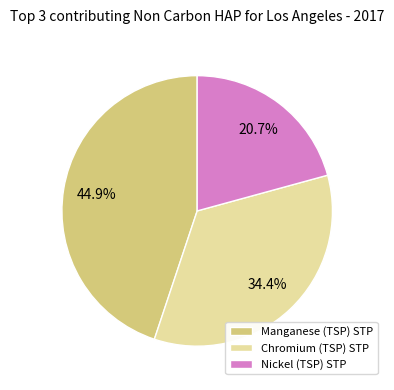

Rank the categories by value from highest to lowest.

Manganese (TSP) STP, Chromium (TSP) STP, Nickel (TSP) STP